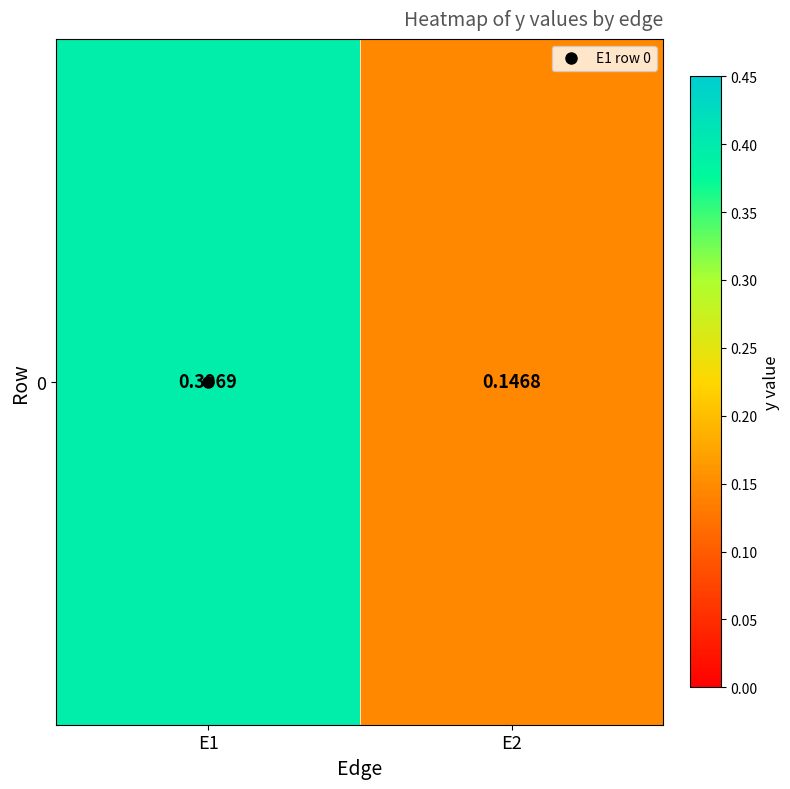

What is the change in value from E1 to E2?

-0.3